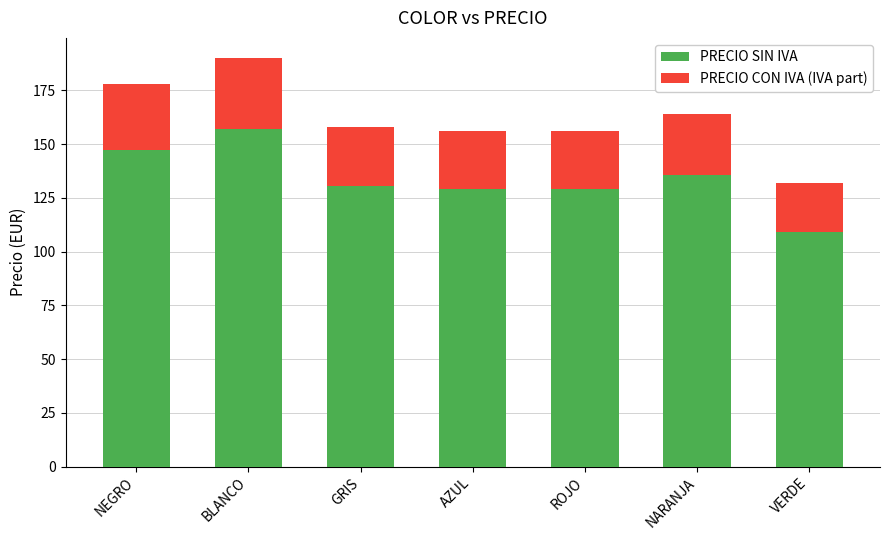

Which category has the highest value in the PRECIO SIN IVA series?

BLANCO